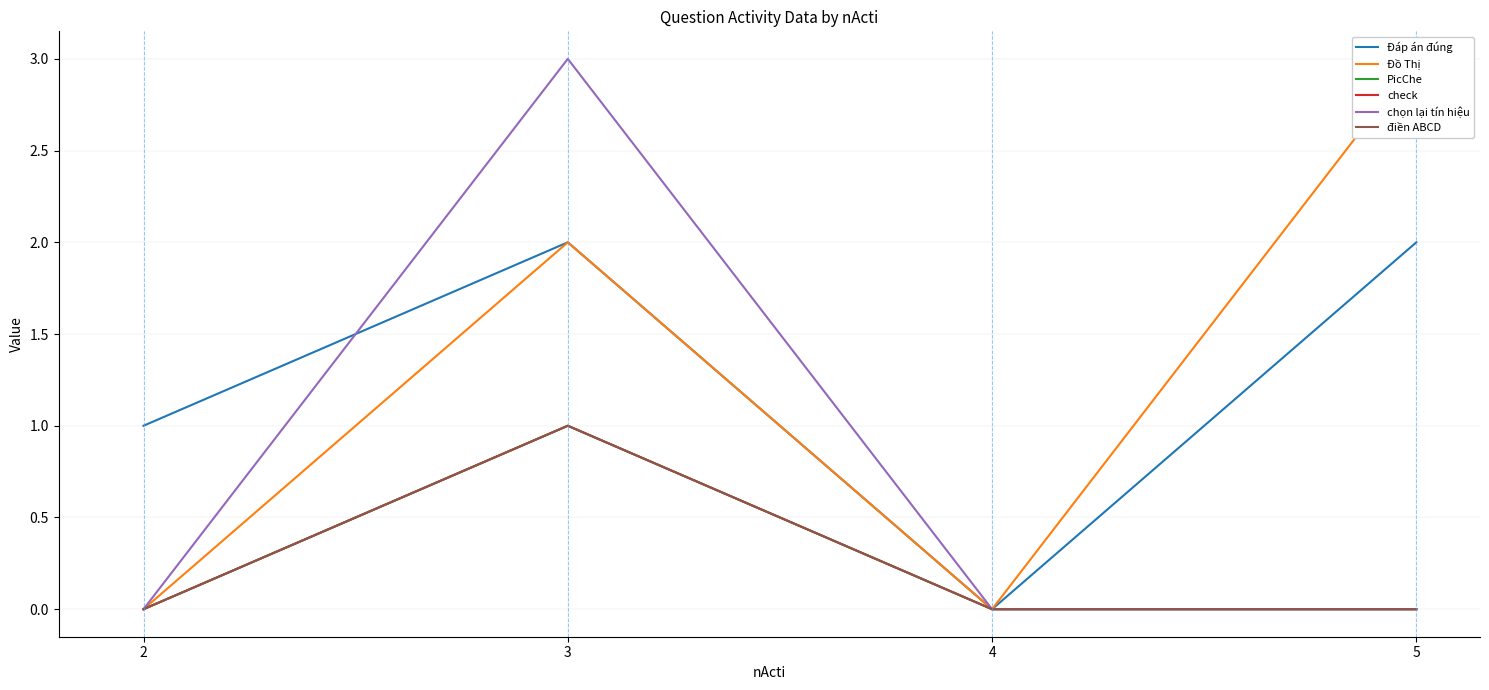

At which category is the sum across all series the highest?

3